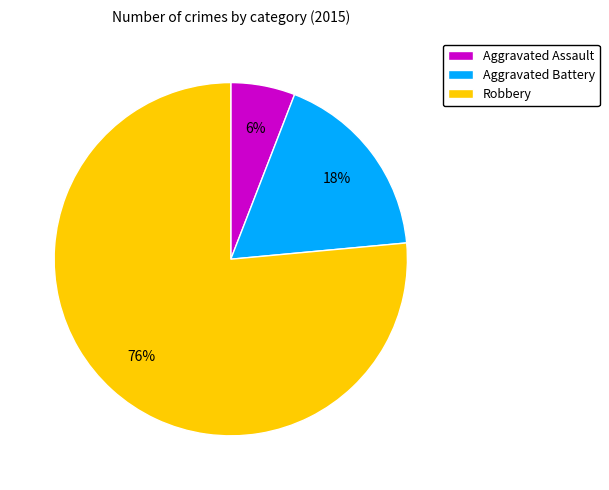

Count the number of slices in the pie.

3